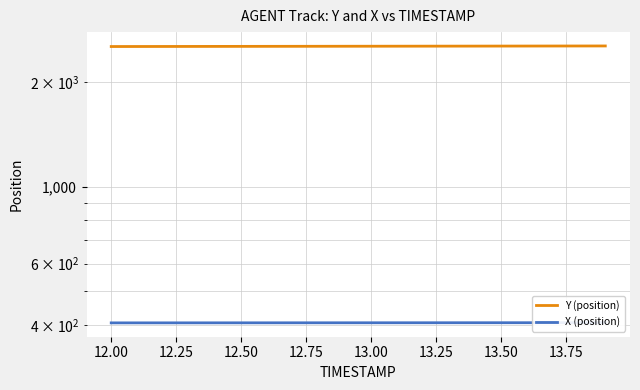

True or false: Y (position) has more than 2 points higher than both neighbors.

False